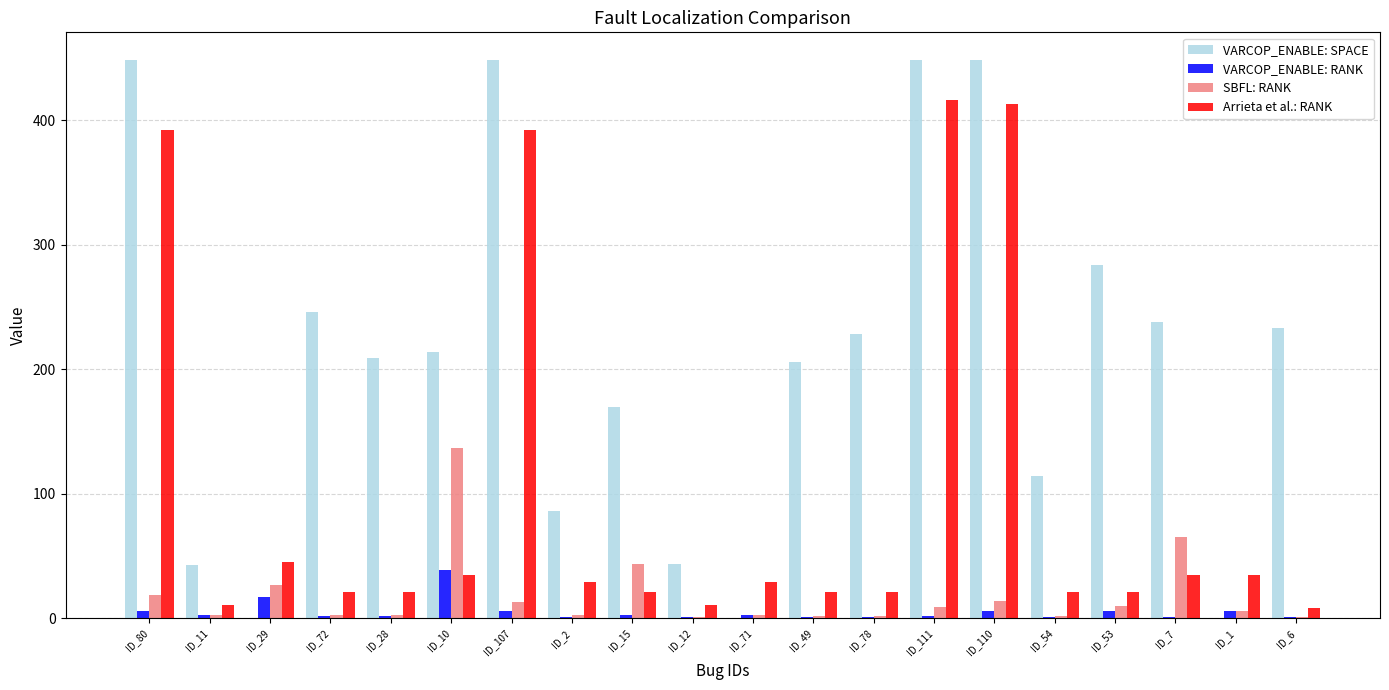

What is the sum of all SBFL: RANK values?

367